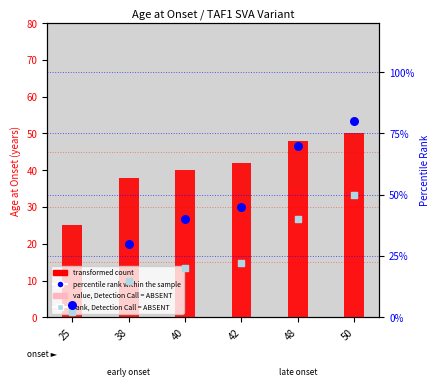

Which series has the largest total across all categories?

percentile rank within the sample